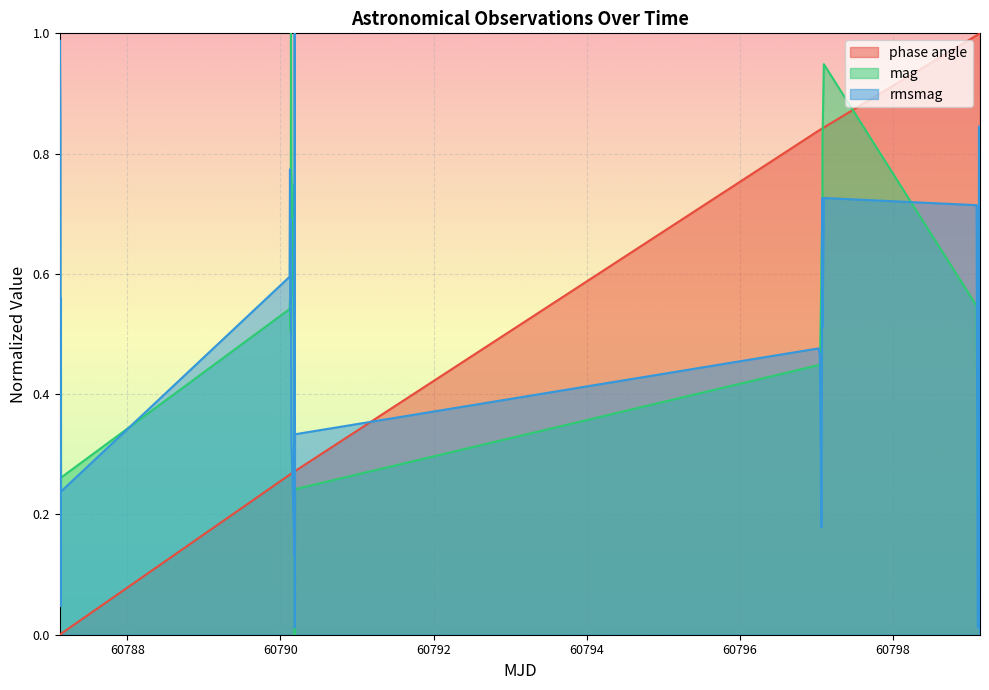

How many interior local valleys does the rmsmag series have?

9